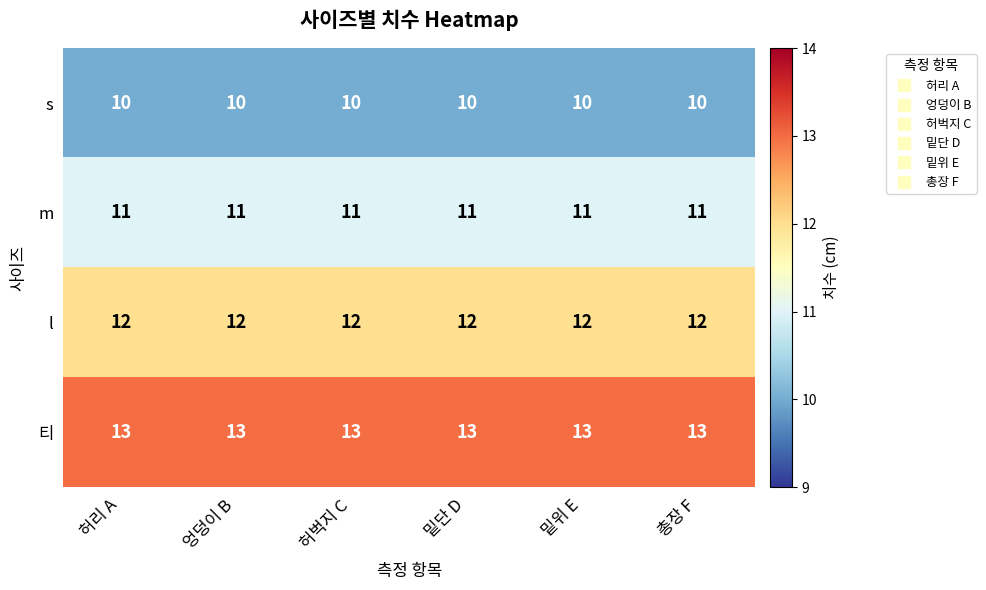

What is the maximum value shown in the chart?

13